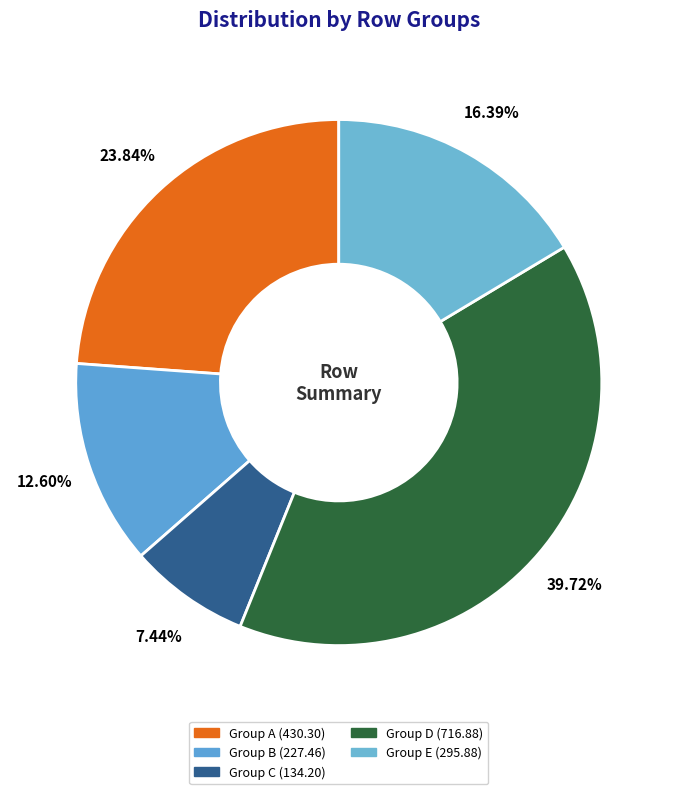

Does any single category account for the majority?

No